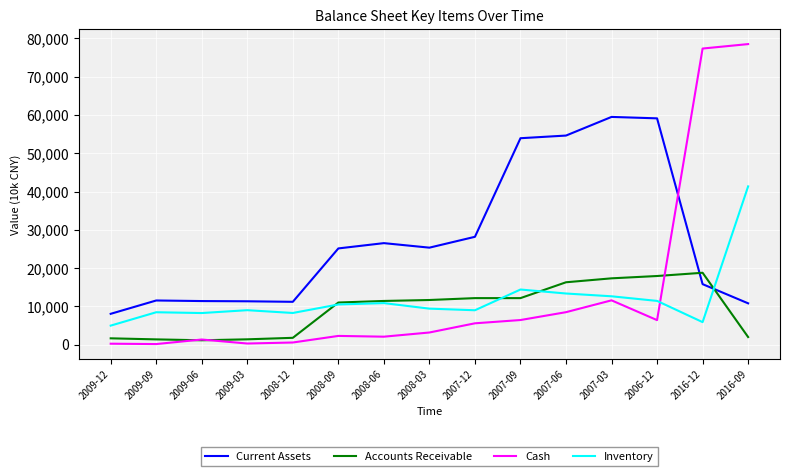

What is the difference between the second highest and second lowest values in the Accounts Receivable series?

16547